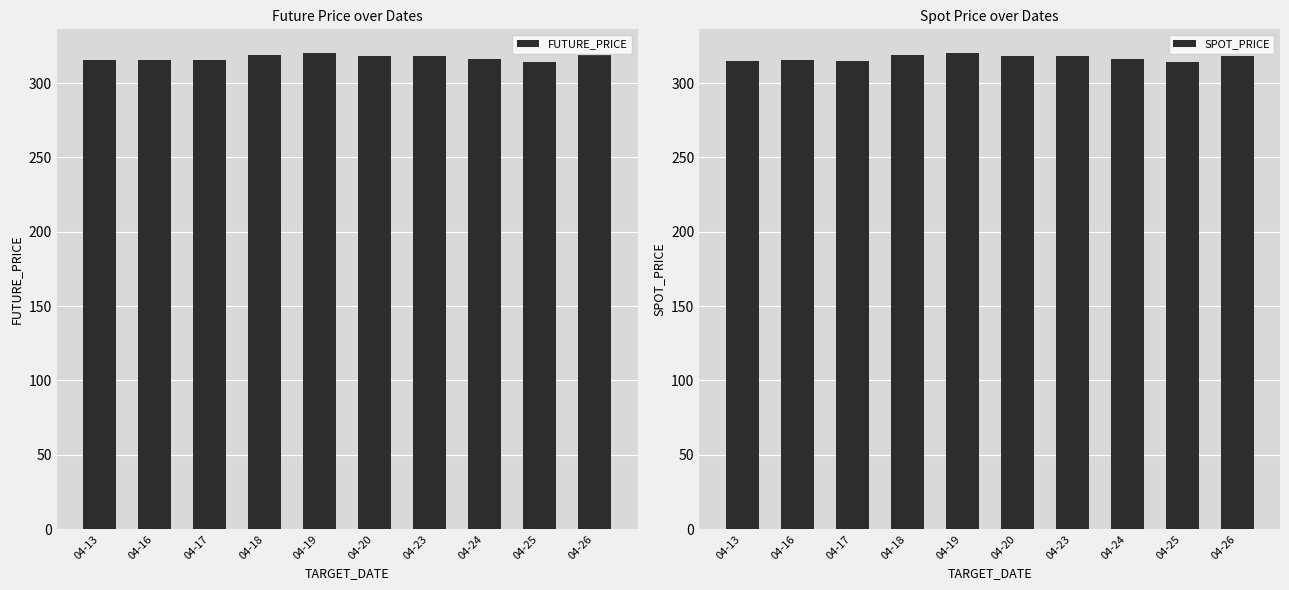

What is the difference between the maximum and minimum values in the FUTURE_PRICE series?

6.0